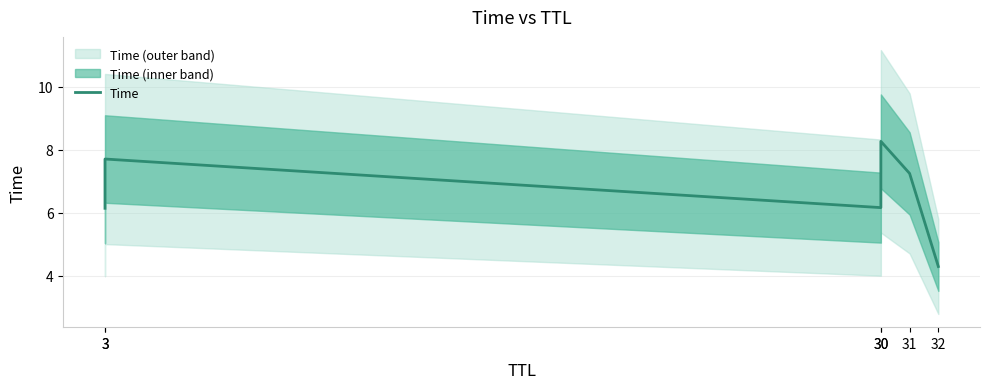

Rank the categories by value from lowest to highest.

32, 3, 30, 31, 3, 30